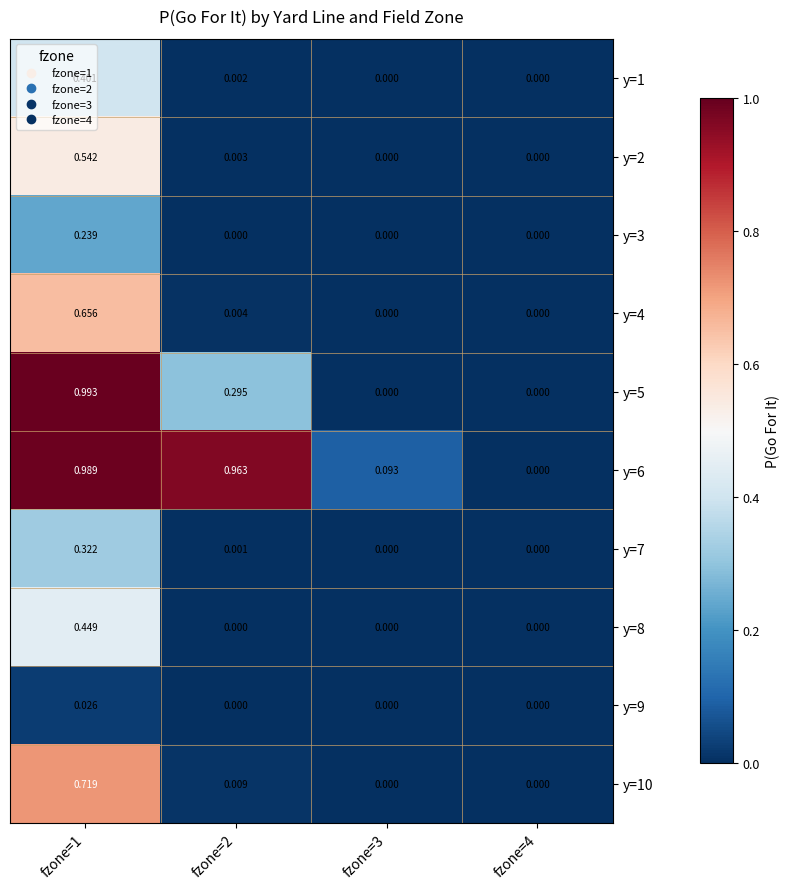

How many distinct data groups are displayed?

10